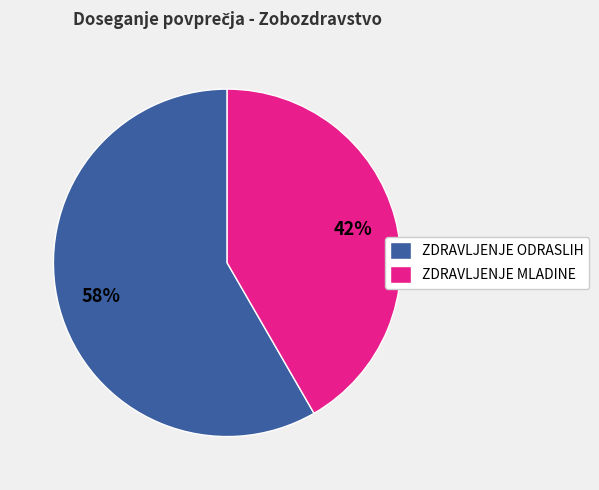

To the nearest percent, what portion does ZDRAVLJENJE MLADINE represent?

42%